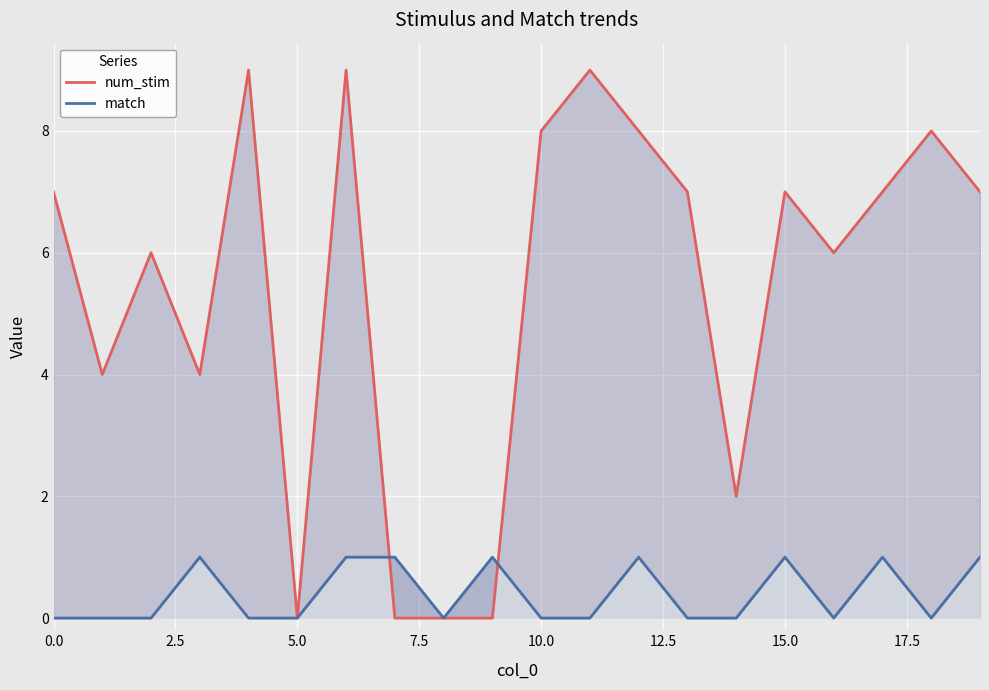

What is the maximum value shown in the chart?

9